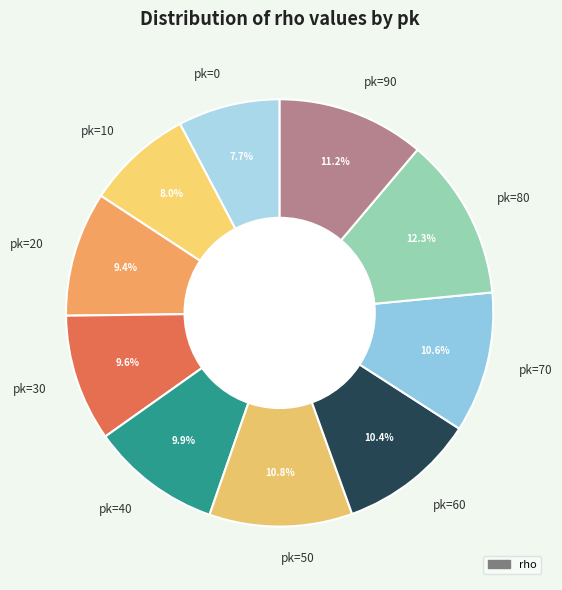

Which category has the biggest portion of the pie?

pk=80